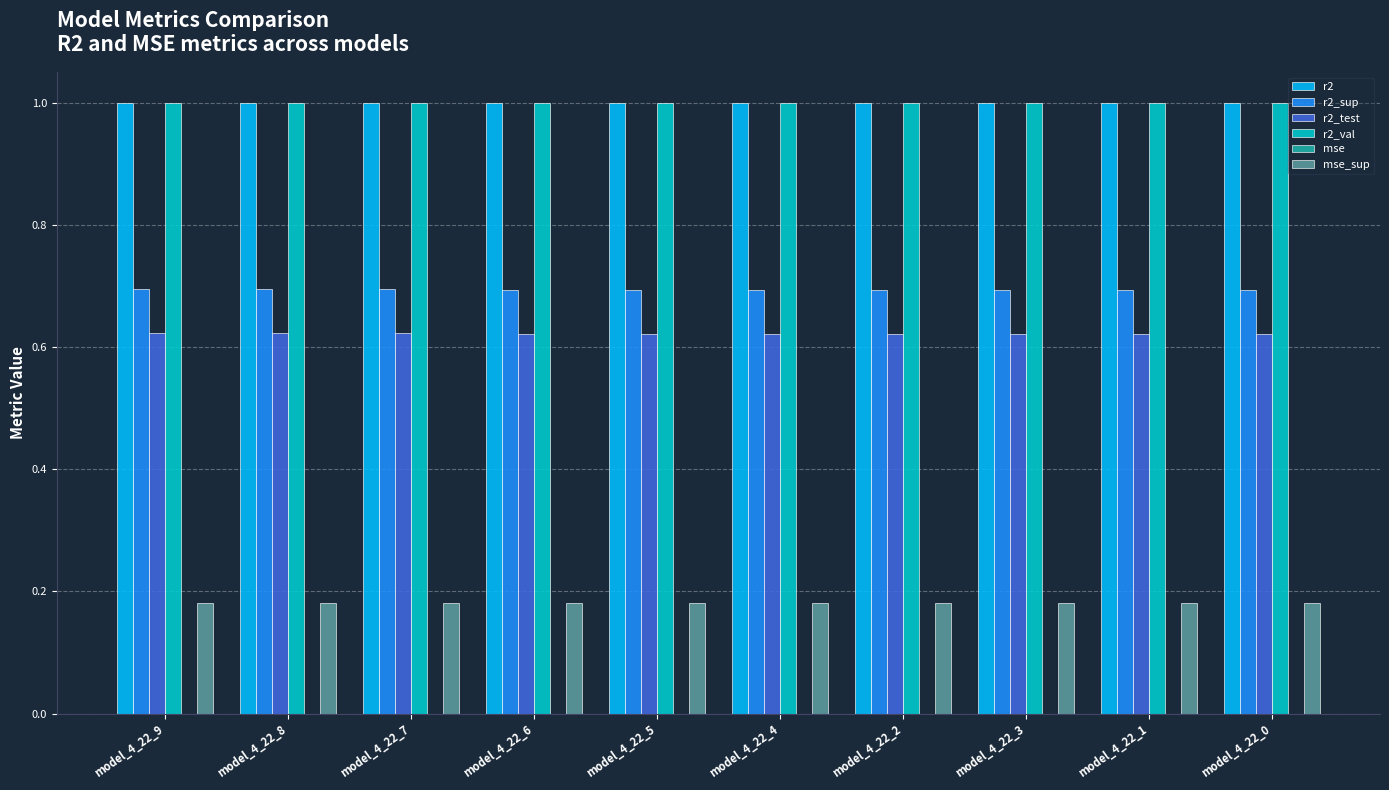

The r2_sup series shows 0.7 at model_4_22_3. True or false?

True